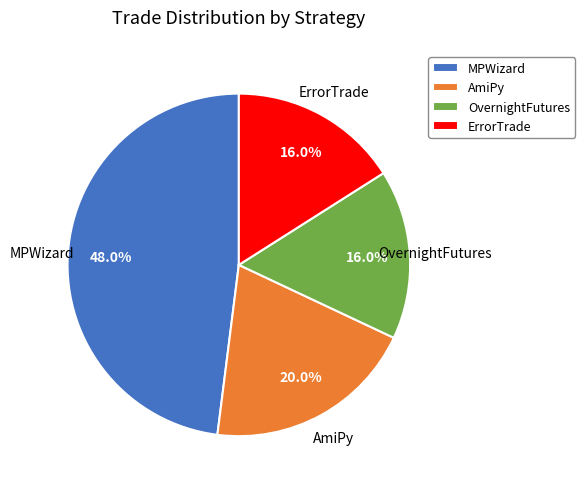

Is it true that OvernightFutures is 6% of the pie?

False